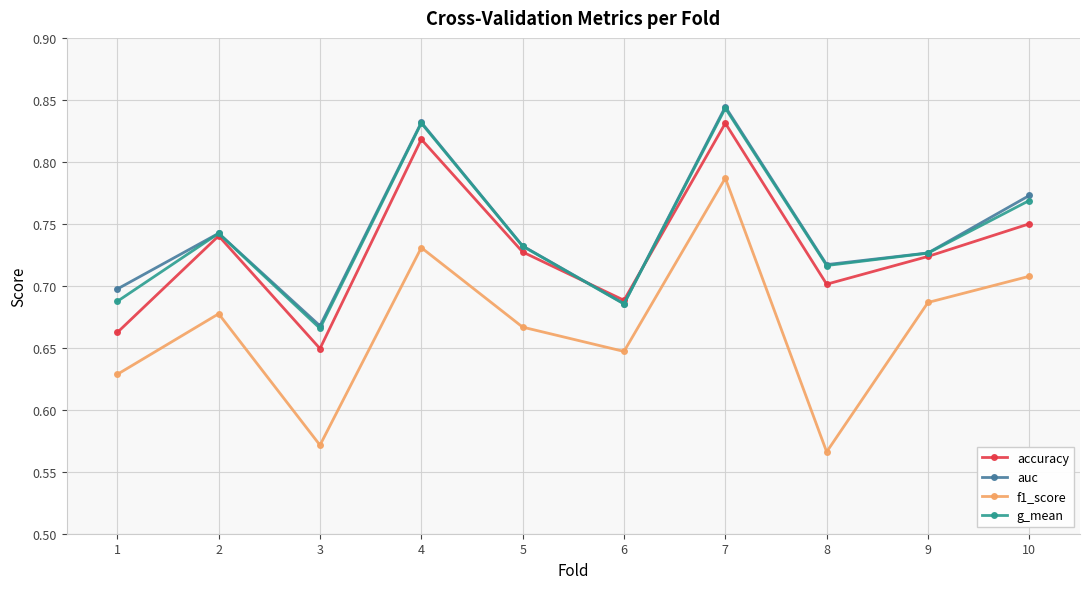

True or false: auc and f1_score cross at least once.

False